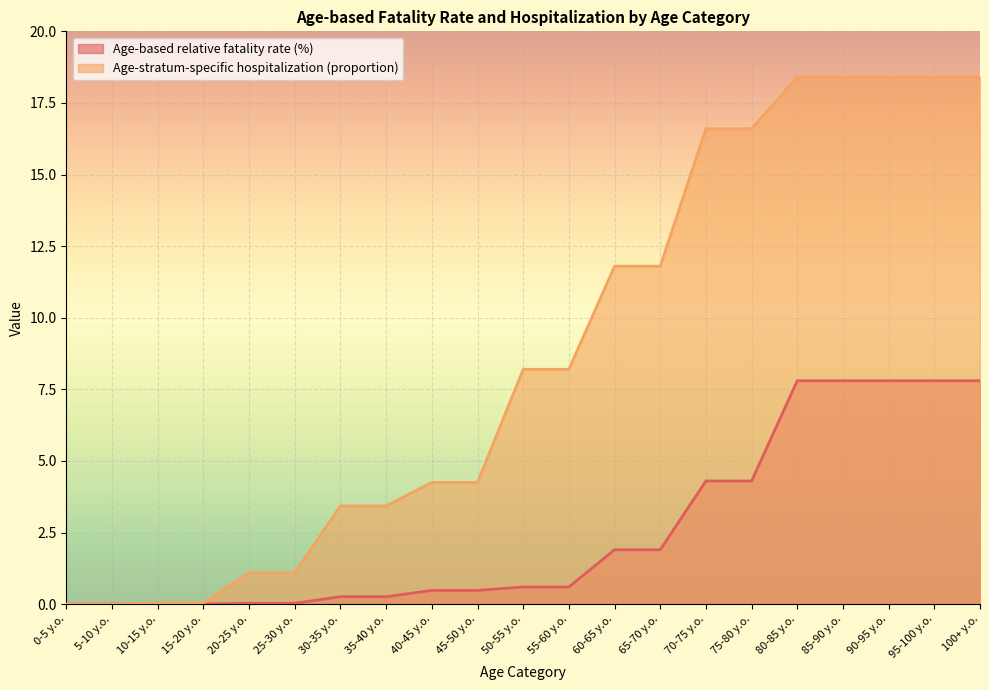

What is the sum of all Age-stratum-specific hospitalization (proportion) values?

182.8